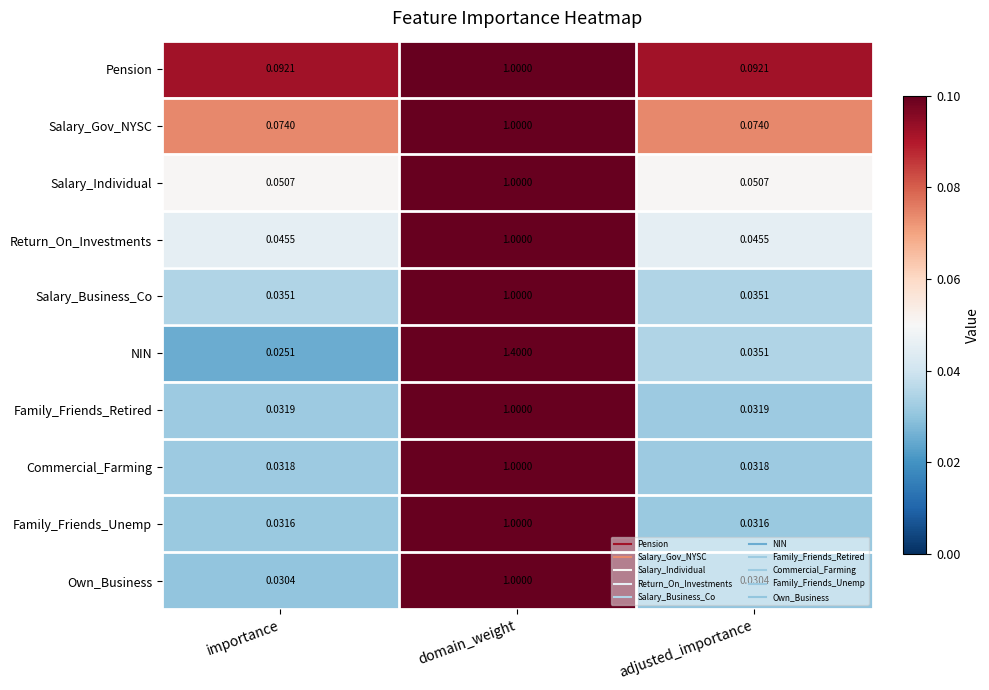

Which series has the widest spread of values?

NIN